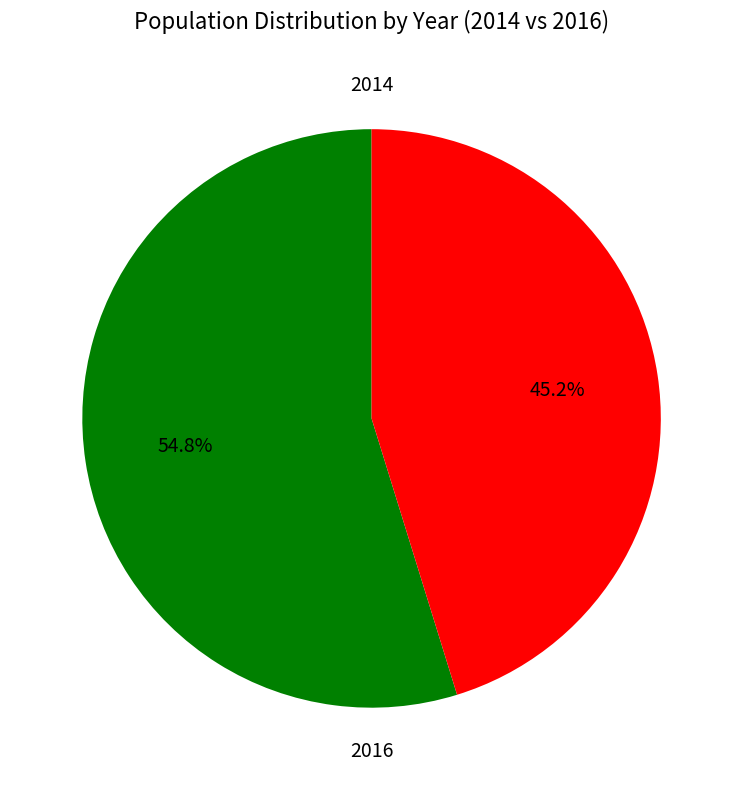

Count the number of slices in the pie.

2